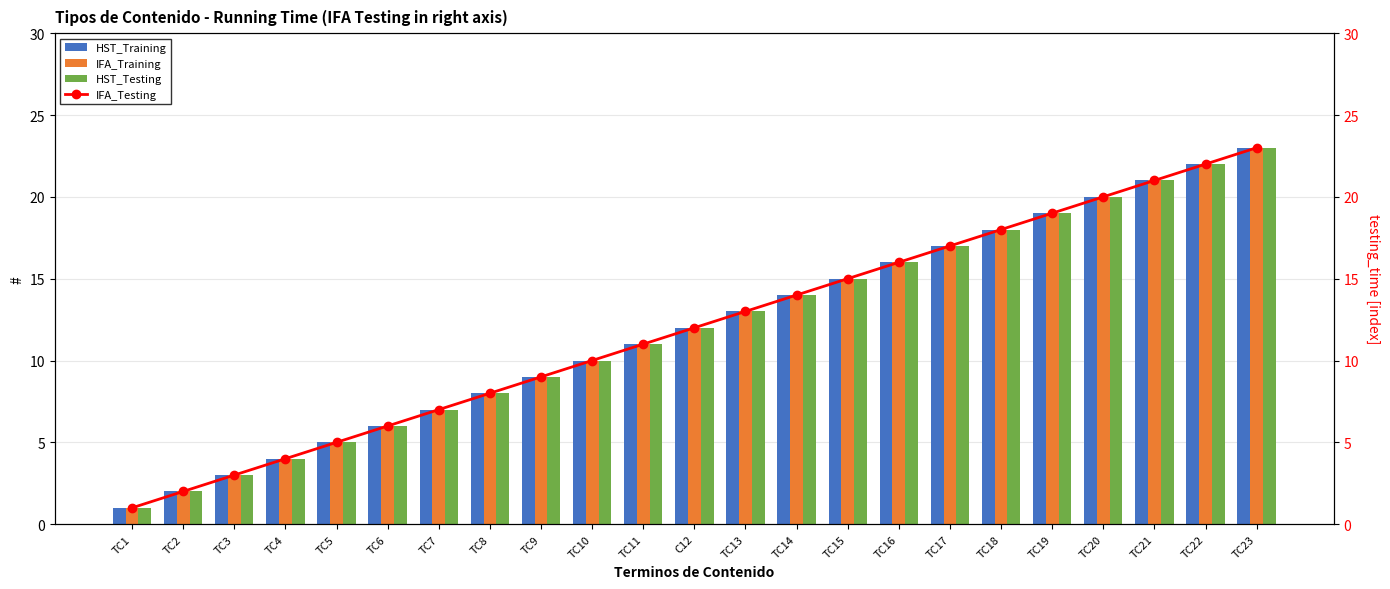

Are the bars horizontal?

No